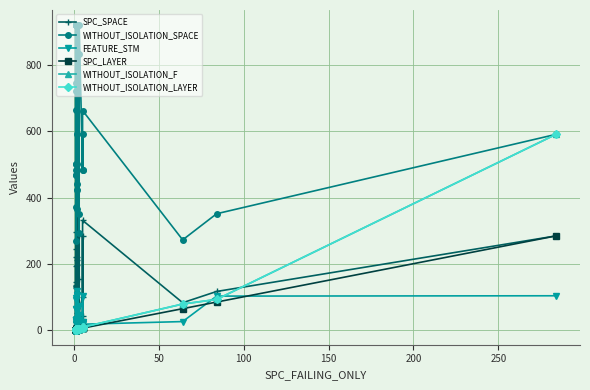

Is it true that FEATURE_STM equals 5 at 37?

False